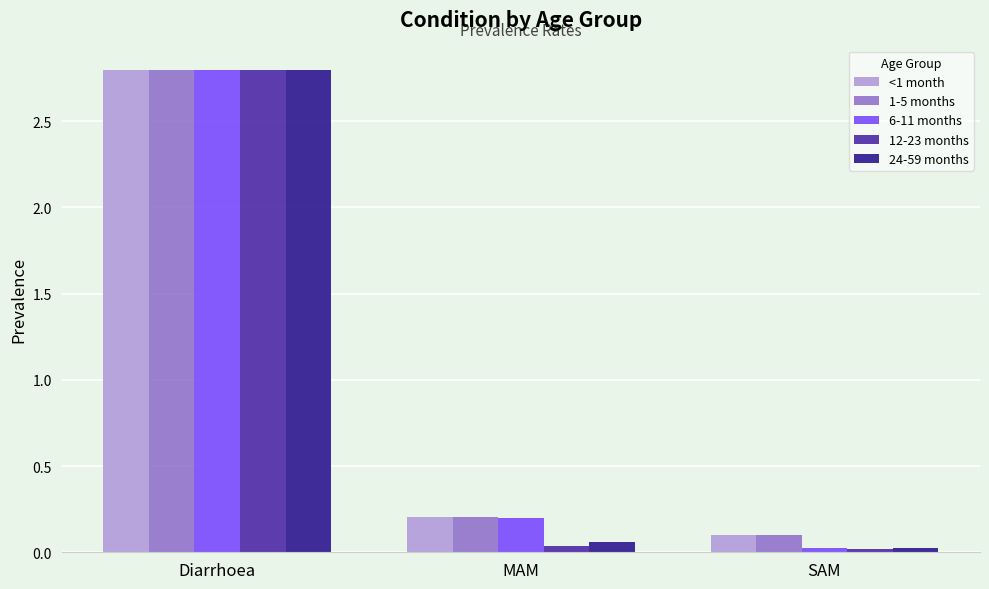

The 1-5 months series shows 2.8 at Diarrhoea. True or false?

True